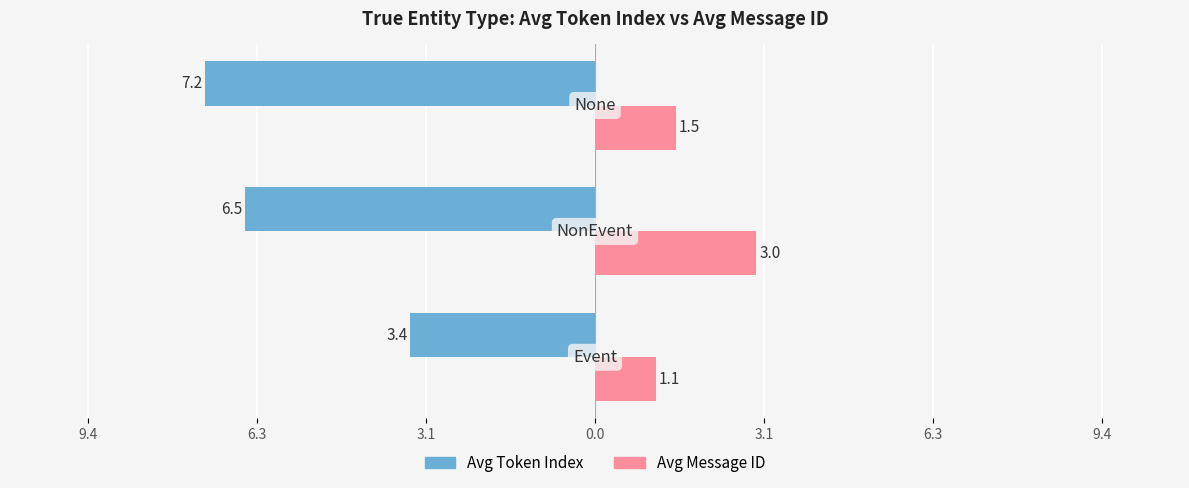

At how many categories does at least one series exceed -1?

3